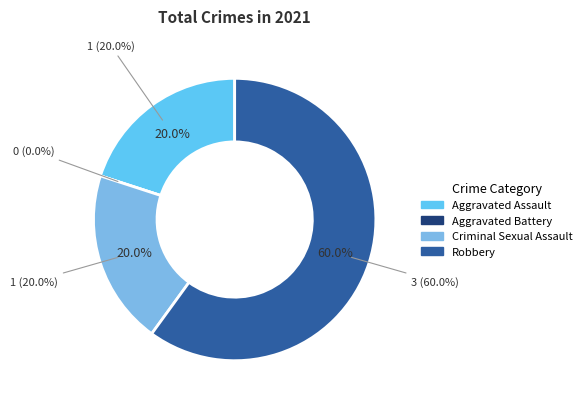

Count the number of slices in the pie.

4